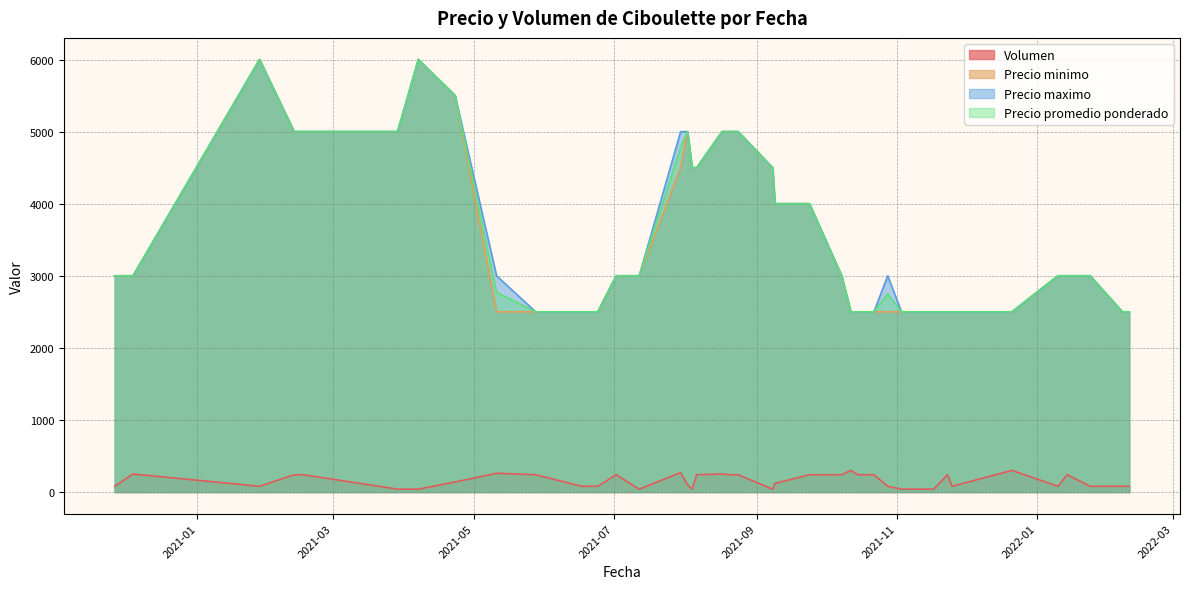

What is the maximum value for Volumen?

300